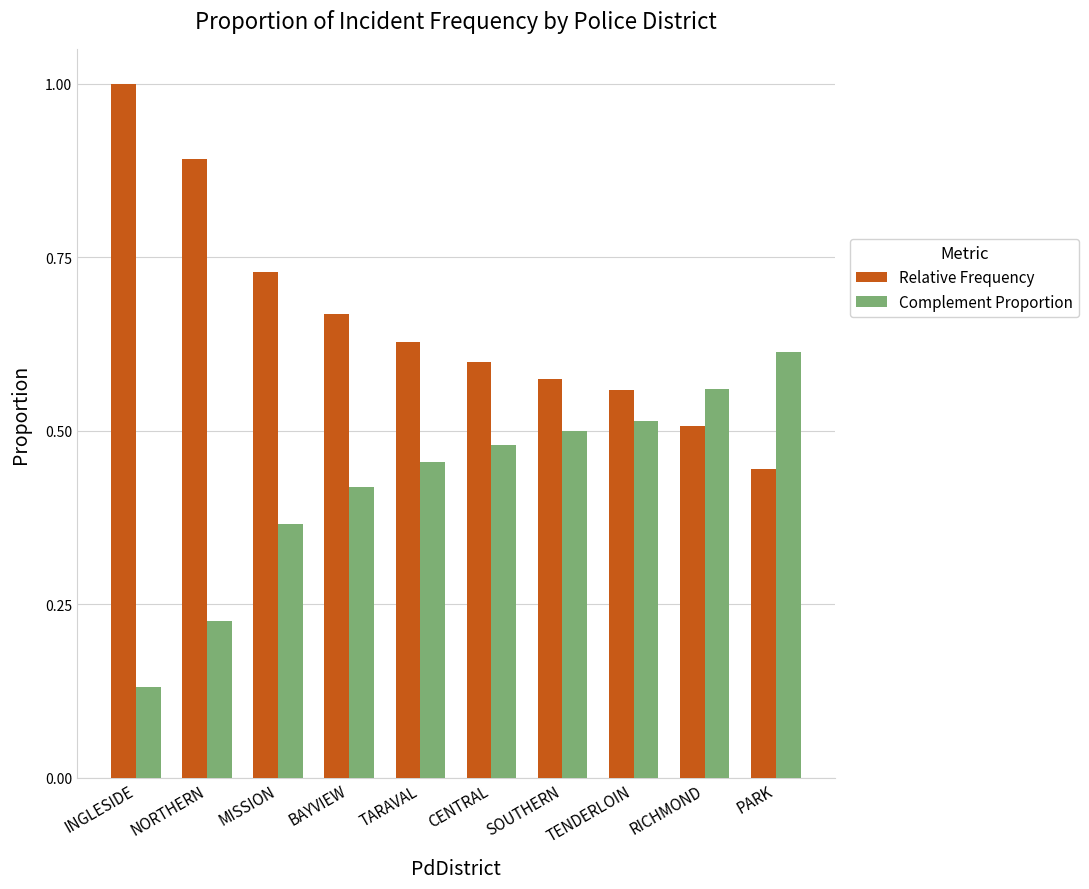

At which label does Complement Proportion reach its peak?

PARK